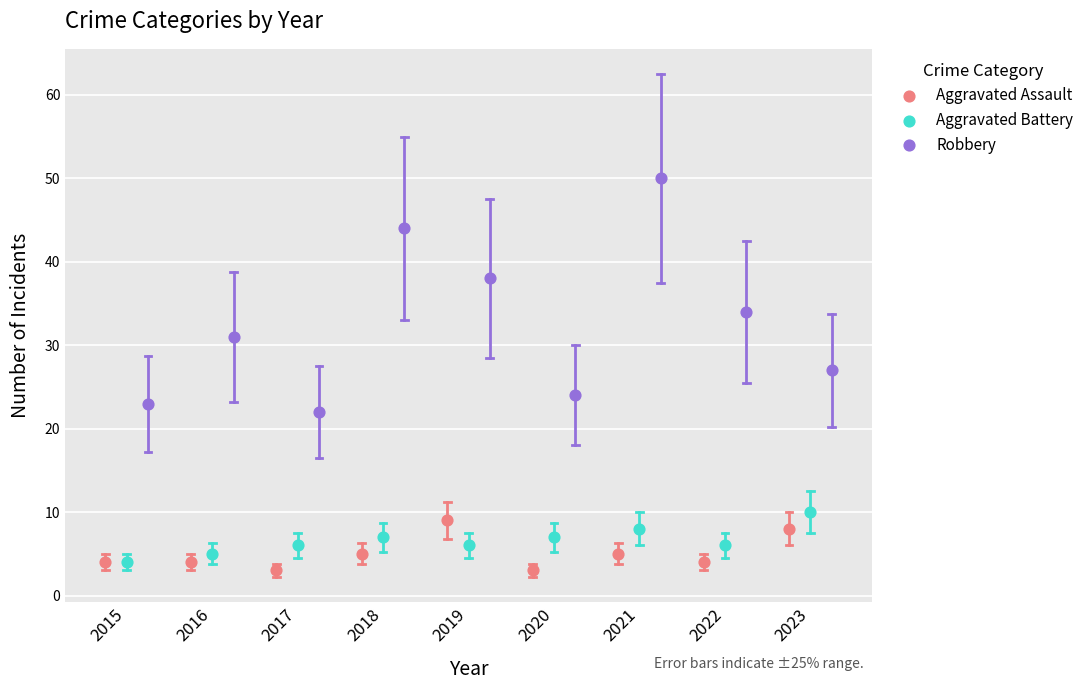

Which series has the widest spread of Y values?

Robbery